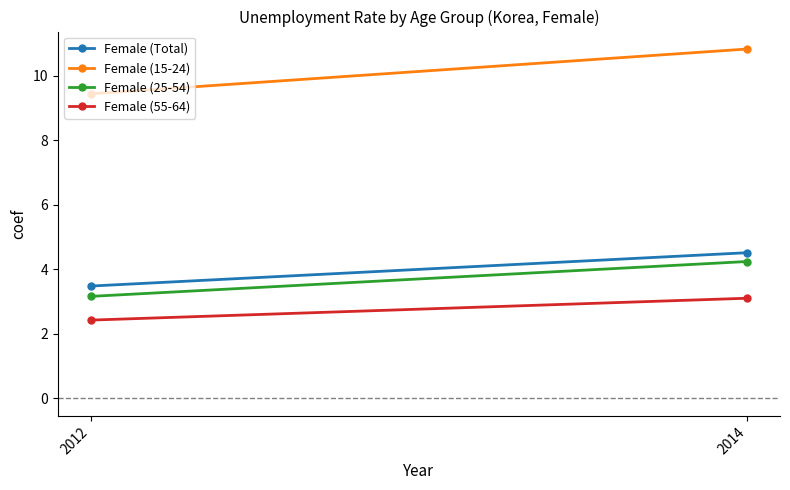

How many Female (55-64) values are between 2 and 3?

1